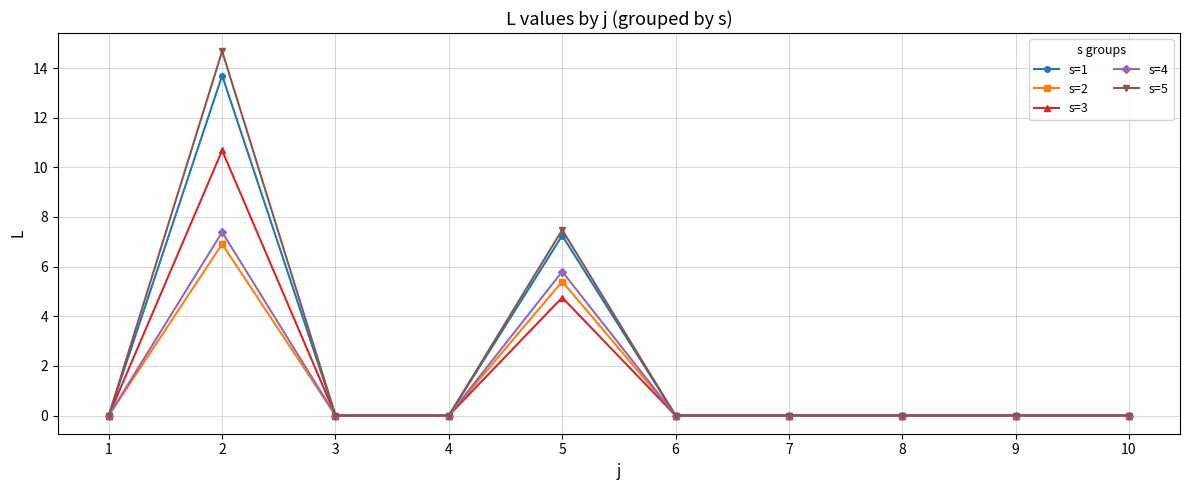

What is the value of the s=2 point at the 2nd from the left?

6.9